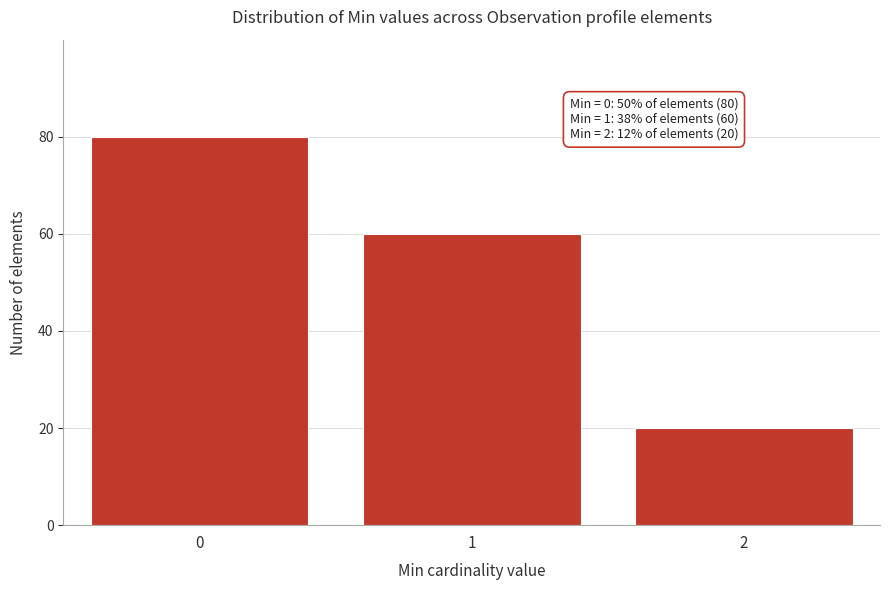

Reading left to right, what are all the values shown in this chart?

80	60	20